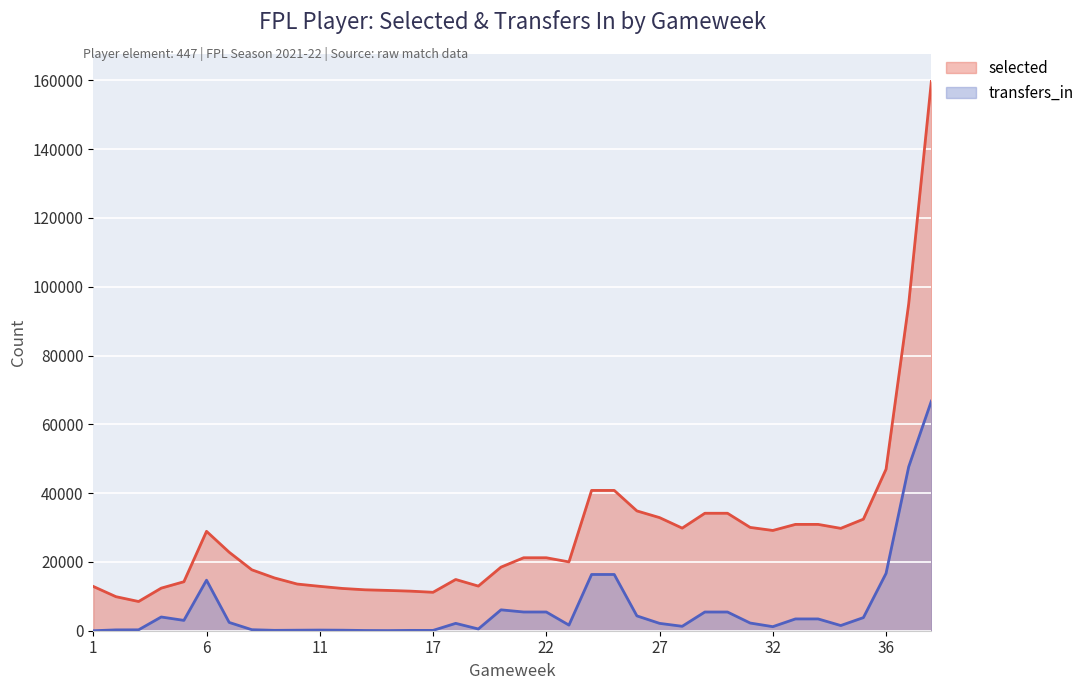

What is the difference between the maximum and minimum values in the transfers_in series?

66757